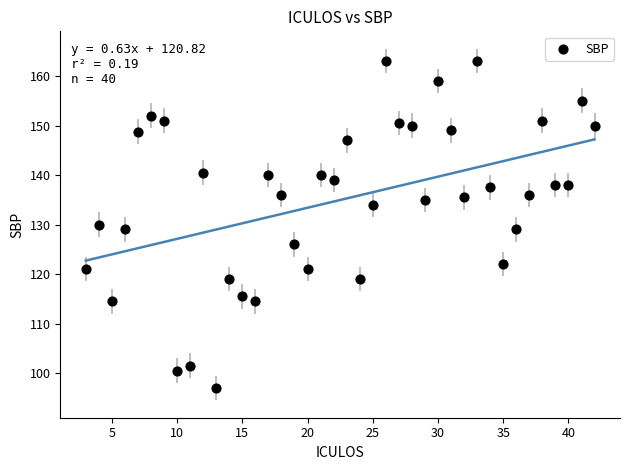

What is the range of X values (max minus min)?

39.0